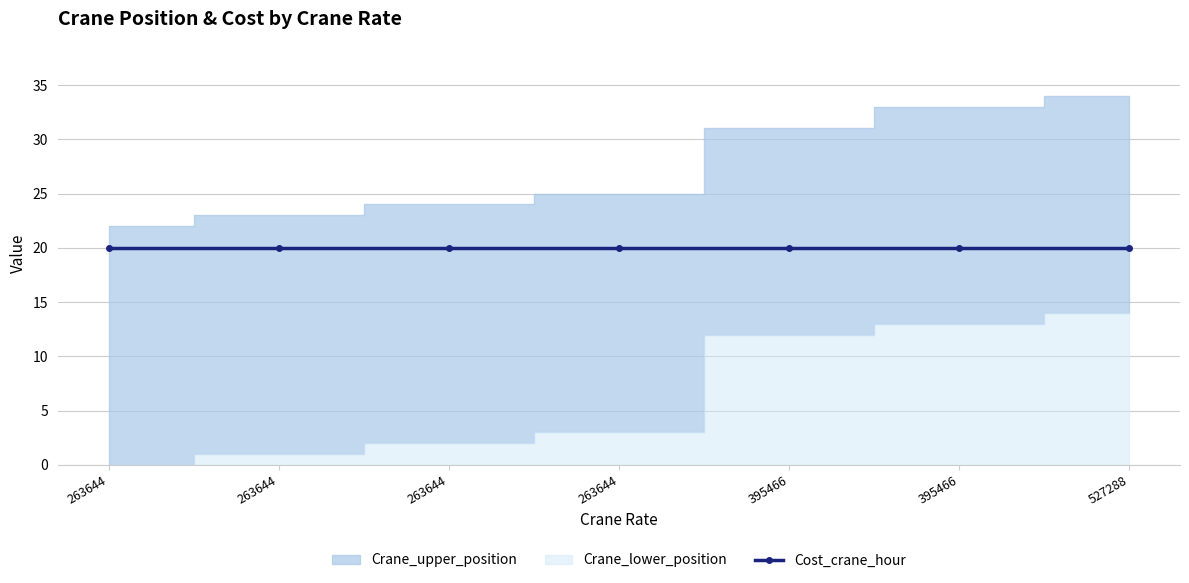

Which category has the highest value in the Crane_upper_position series?

527288